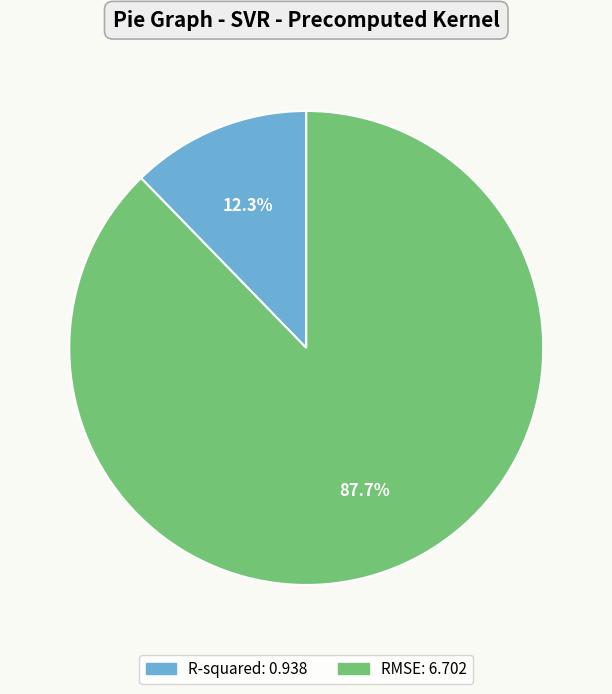

To the nearest percent, what is the average slice percentage?

50%